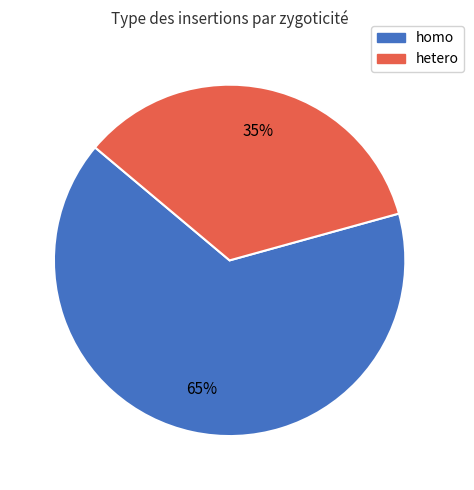

What percentage is the hetero slice, to the nearest percent?

35%